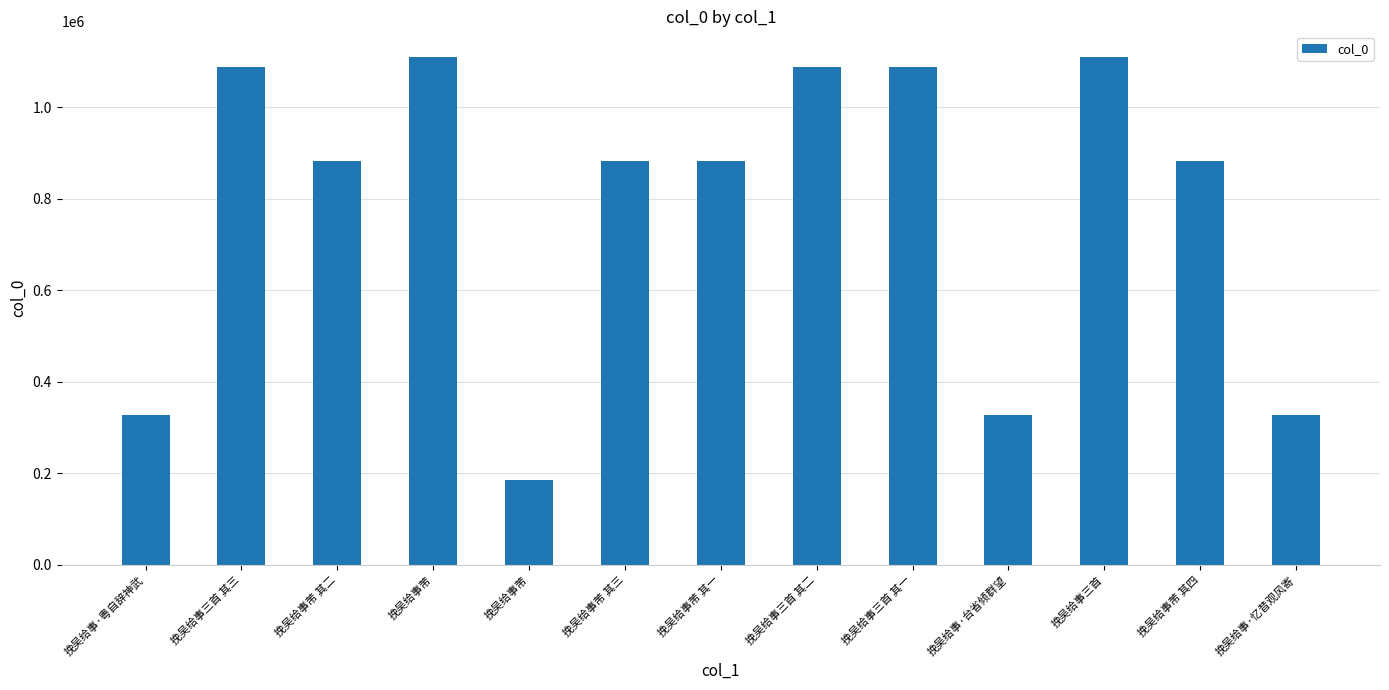

What is the label of the 9th bar from the right?

挽吴给事芾